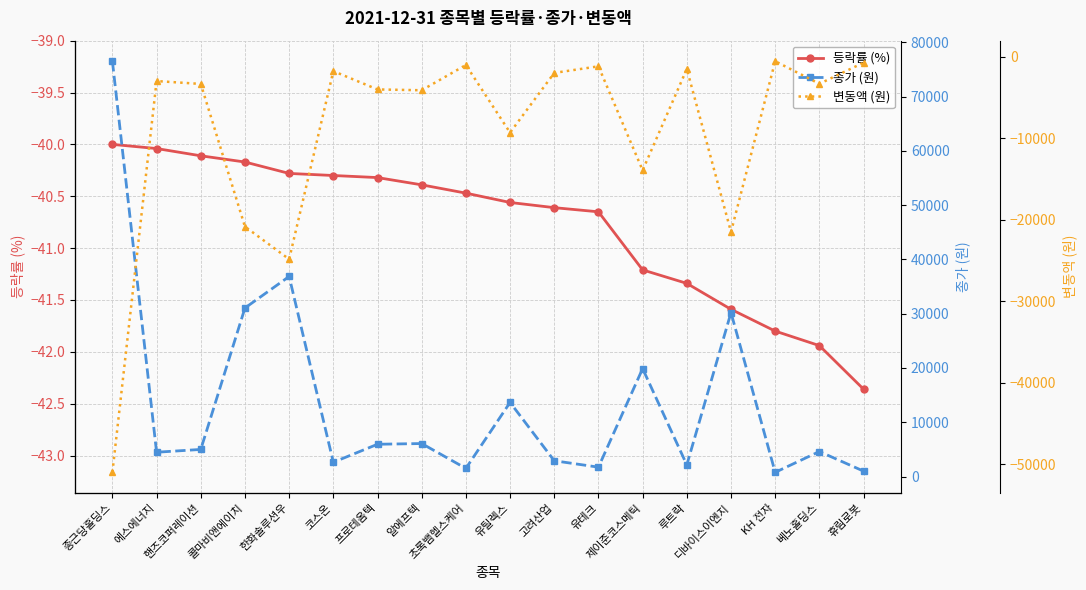

At 한화솔루션우, list the series in order from smallest to largest.

변동액 (원), 등락률 (%), 종가 (원)